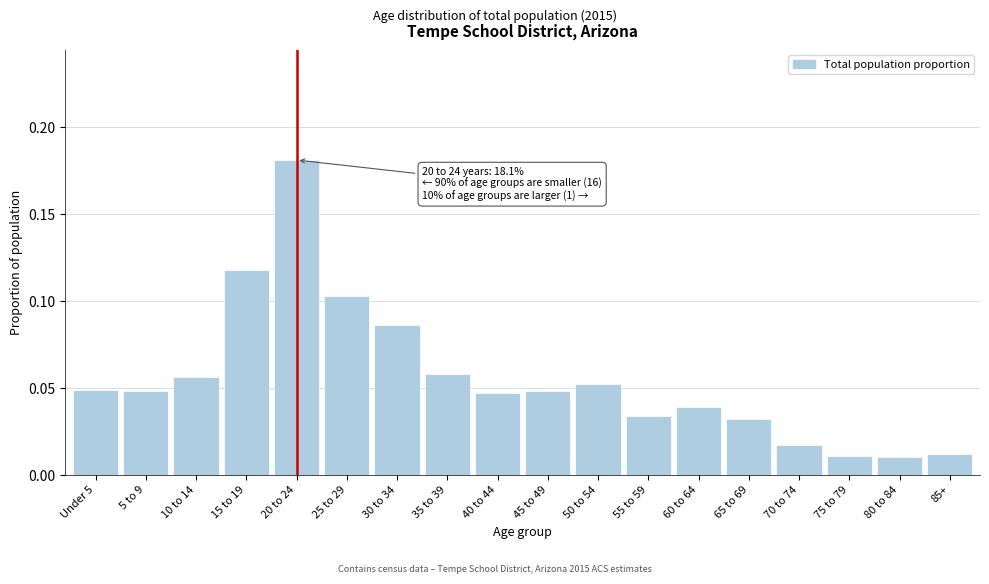

At which category does the chart reach its peak across all series?

20 to 24